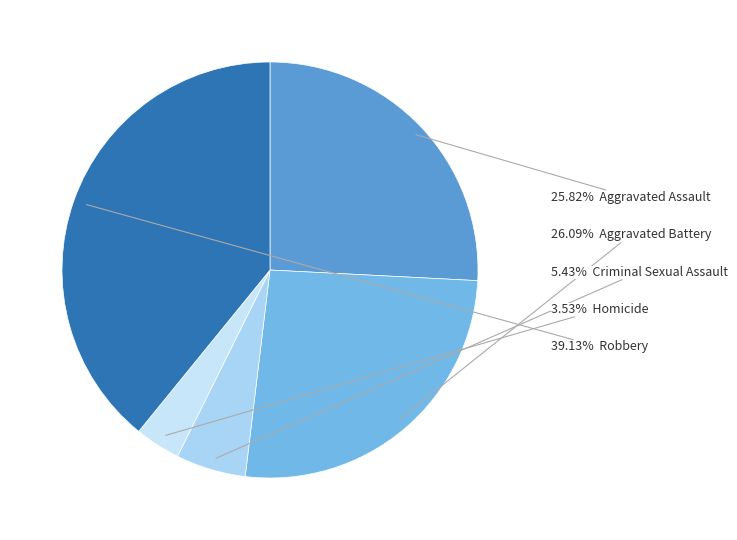

Count the number of slices in the pie.

5